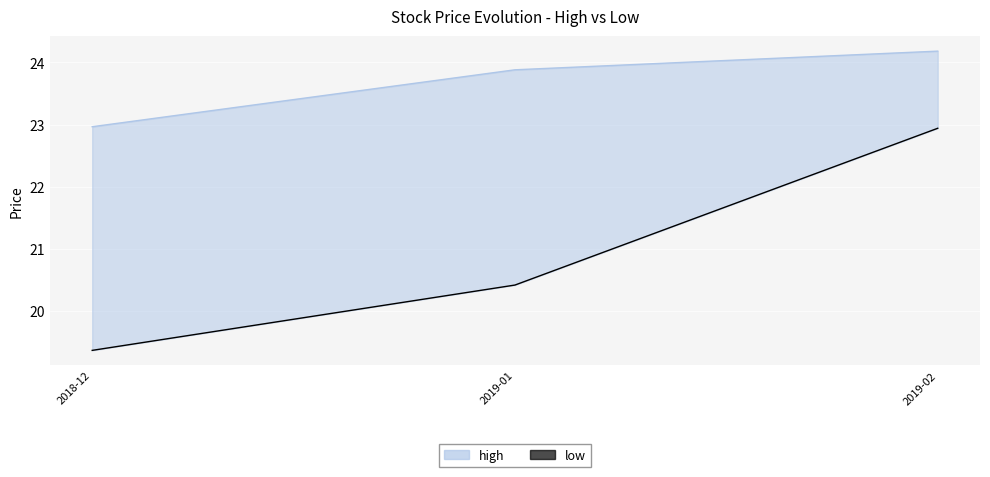

What is the difference between the high values at 2018-12 and 2019-01?

0.9